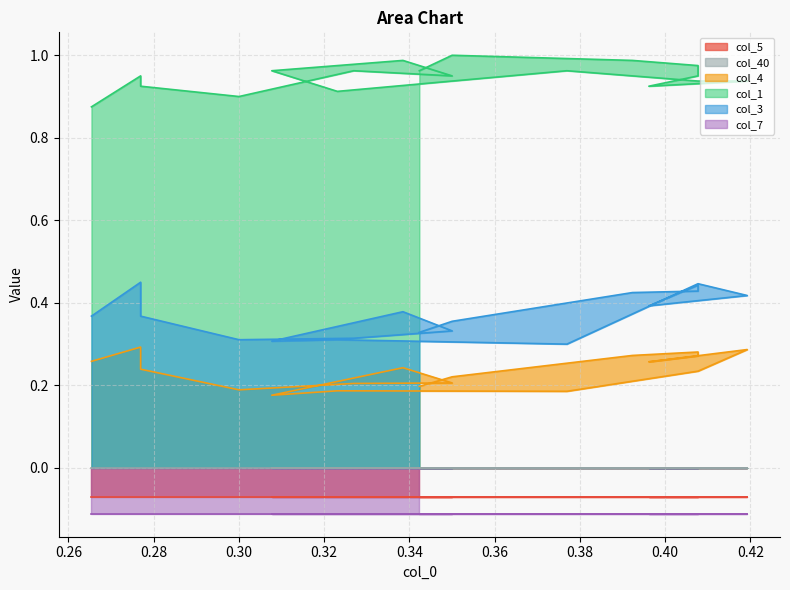

What is the sum of all col_4 values?

4.4